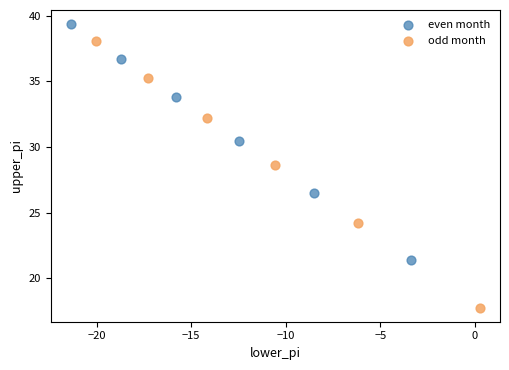

Which series reaches the minimum Y coordinate?

odd month